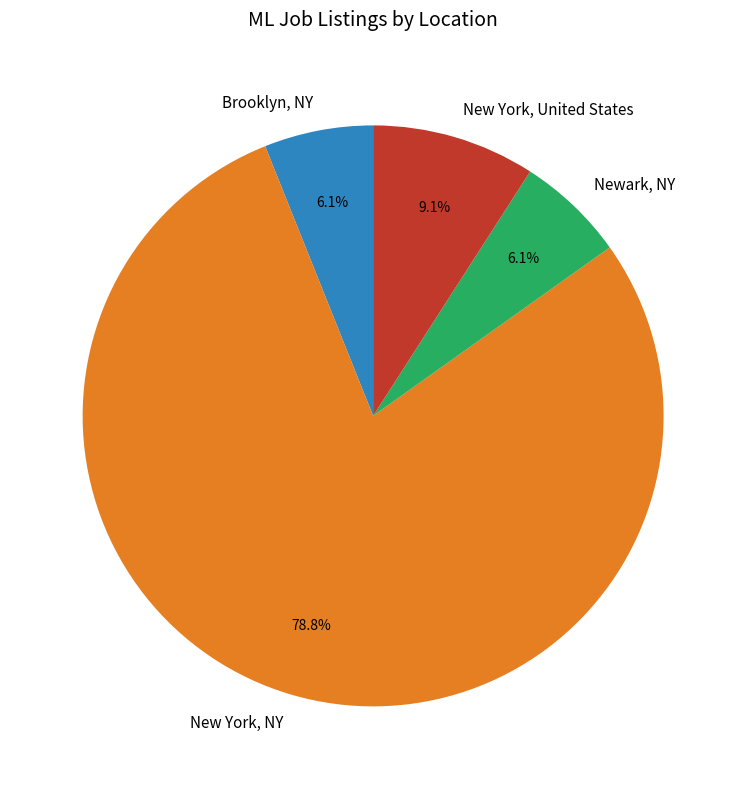

To the nearest percent, what is the difference between the largest and smallest slice percentages?

73%